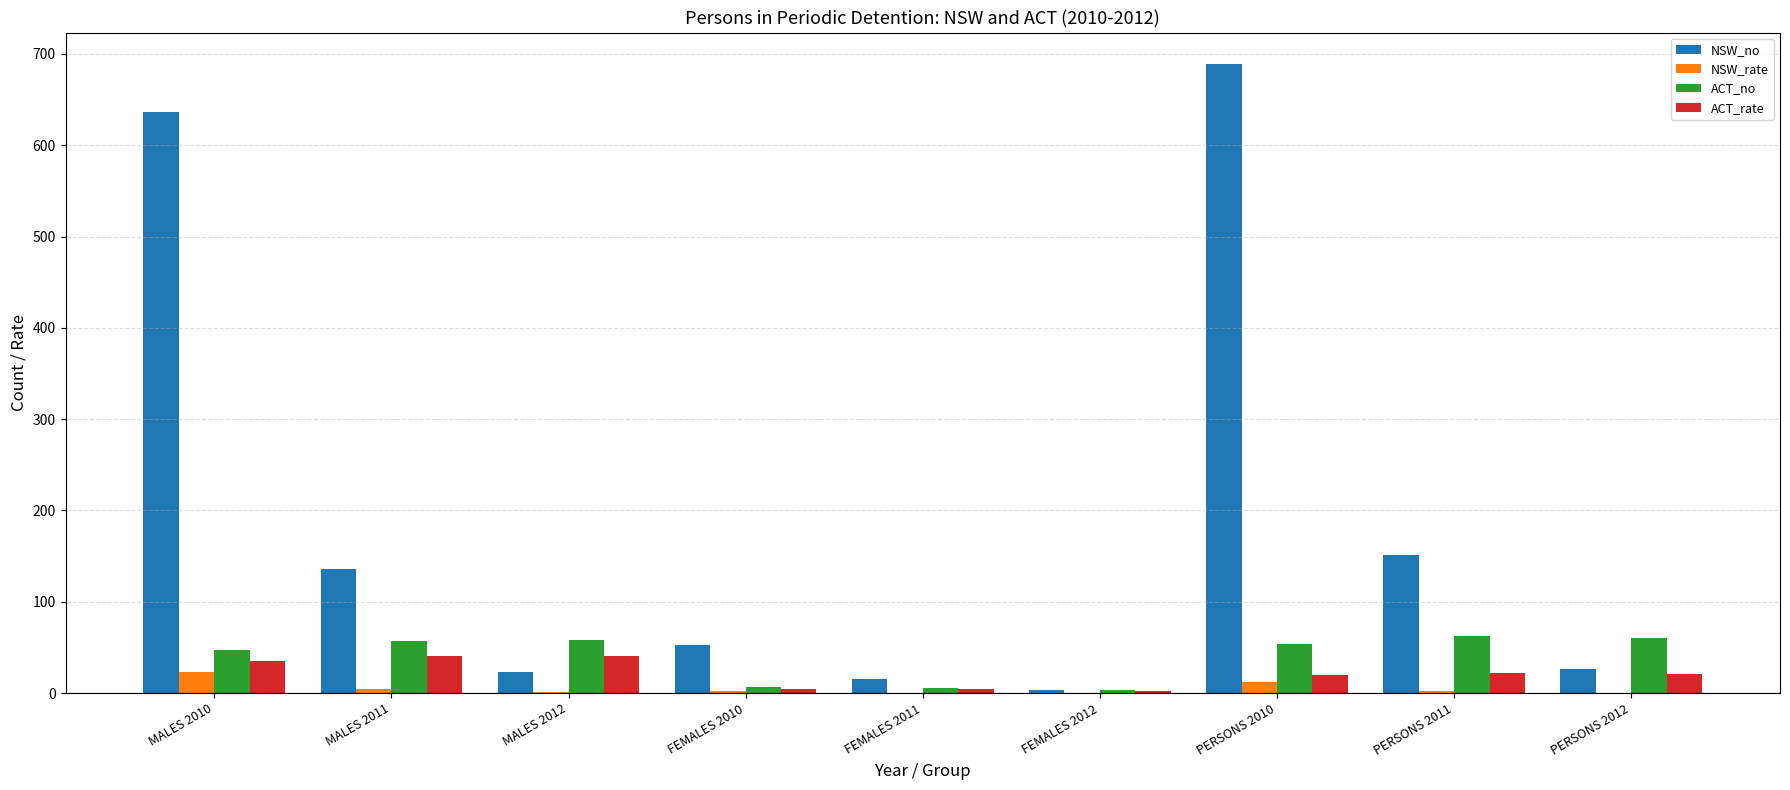

The ACT_rate series shows 22.3 at PERSONS 2011. True or false?

True